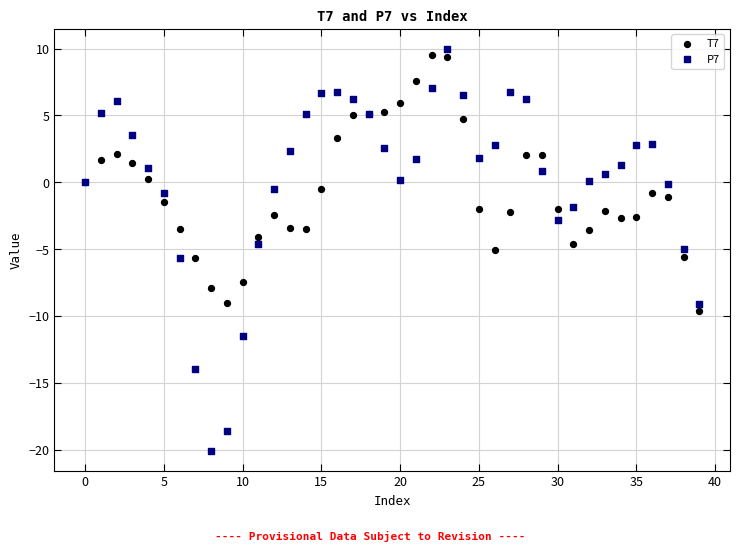

Which series contains the lowest Y value?

P7